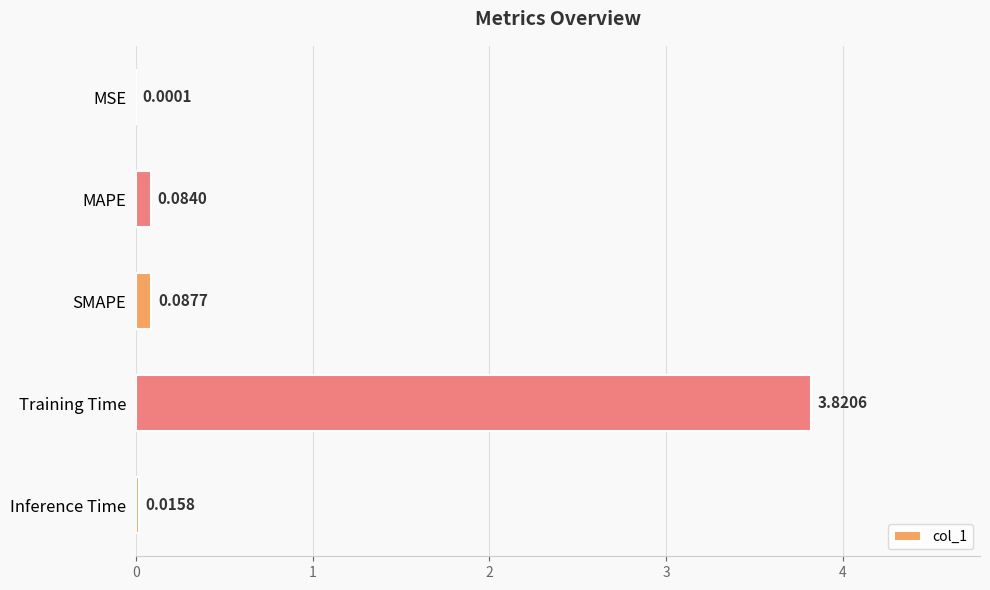

At which category does the chart reach its peak across all series?

Training Time